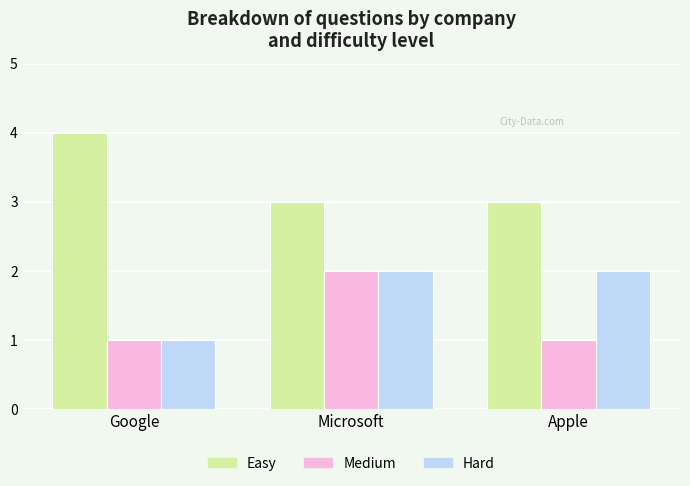

Reading right to left, transcribe all the data shown in this chart.

Easy: 3	3	4
Medium: 1	2	1
Hard: 2	2	1